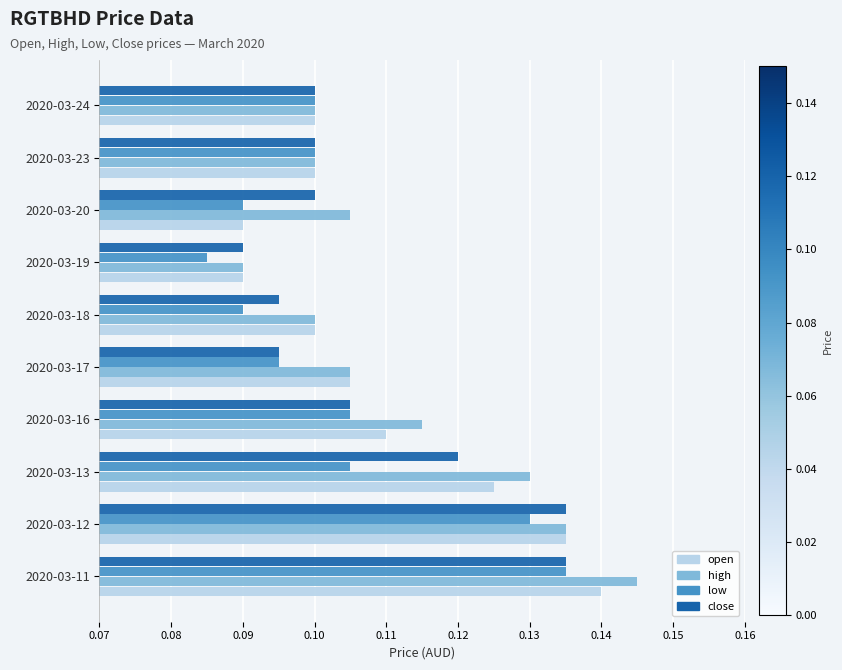

What is the sum of all high values?

1.1